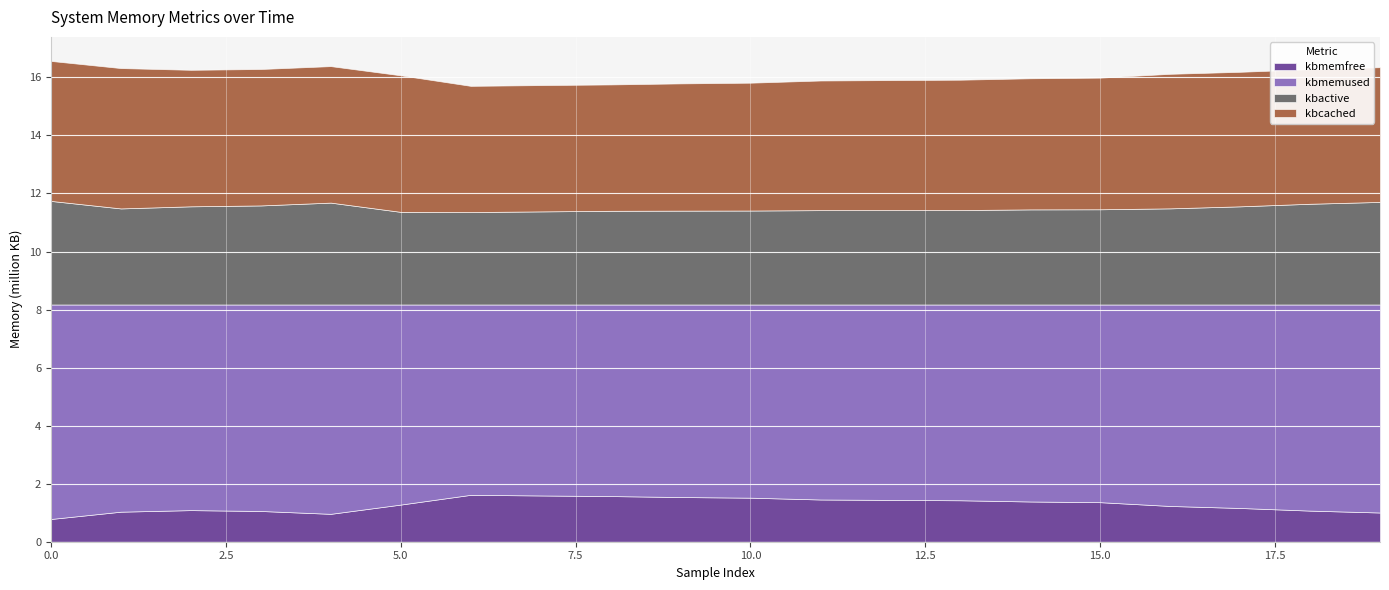

True or false: kbmemused has a value of 6719432 at 11.

True